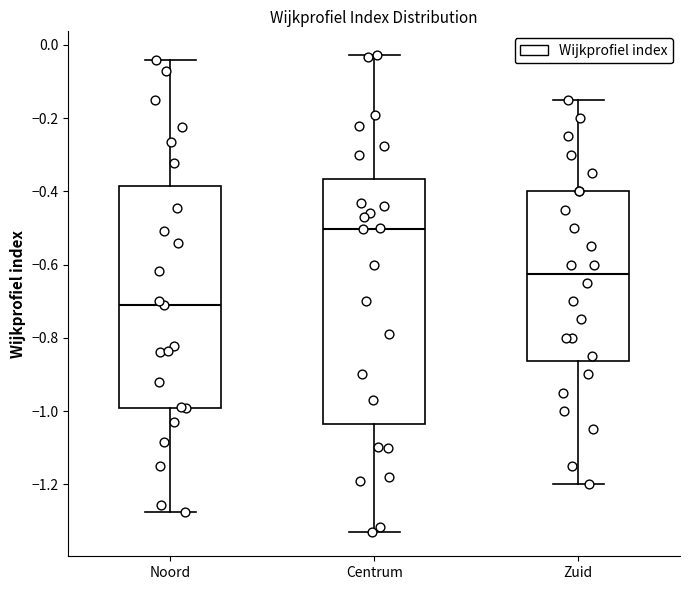

Which box's median line is the highest?

Centrum